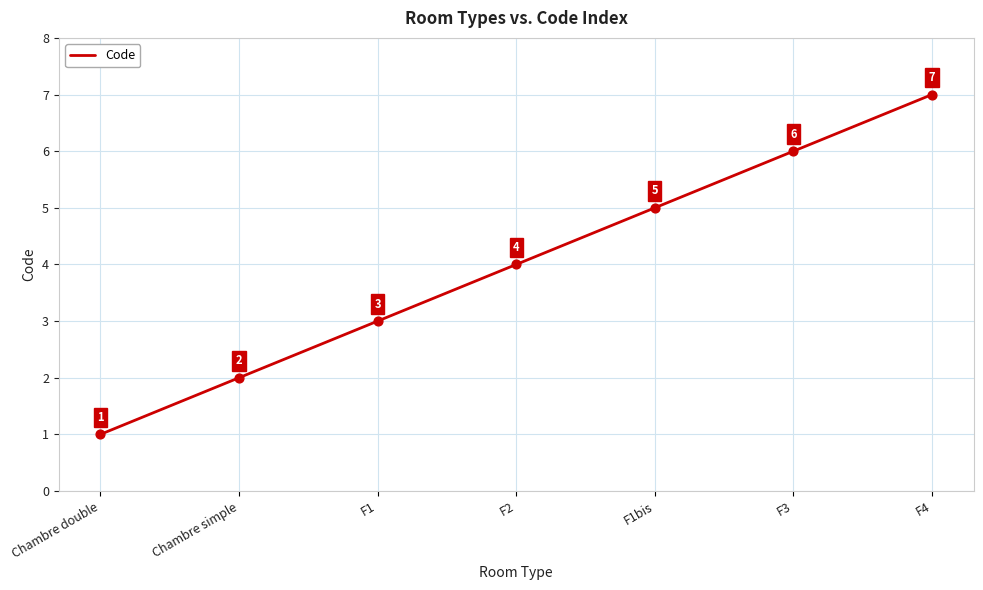

Which has a higher value, Chambre double or F2?

F2